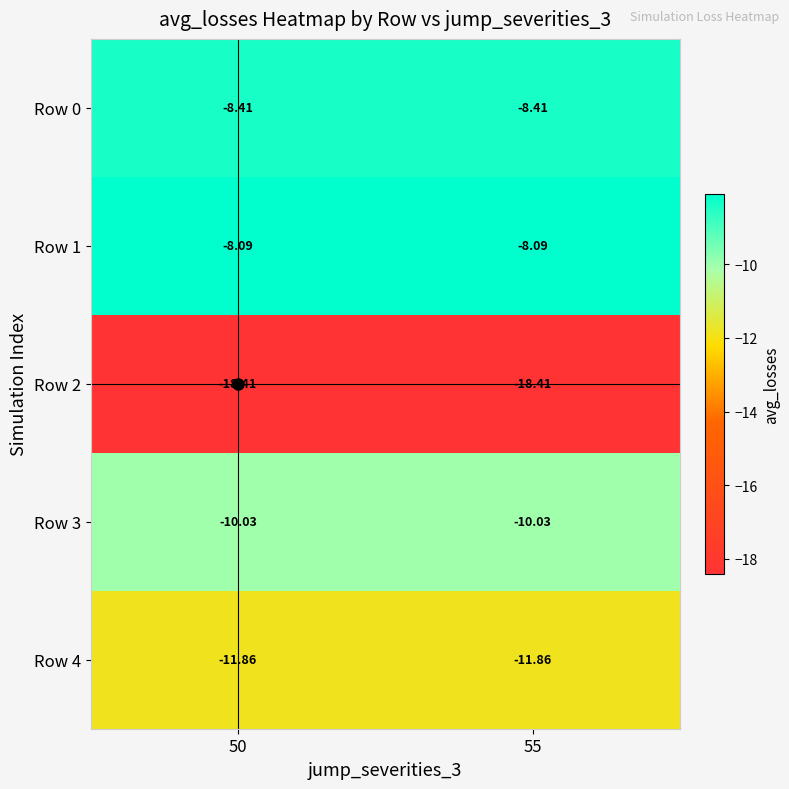

Is the value of Row 0 at 55 greater than the value of Row 3 at 55?

Yes